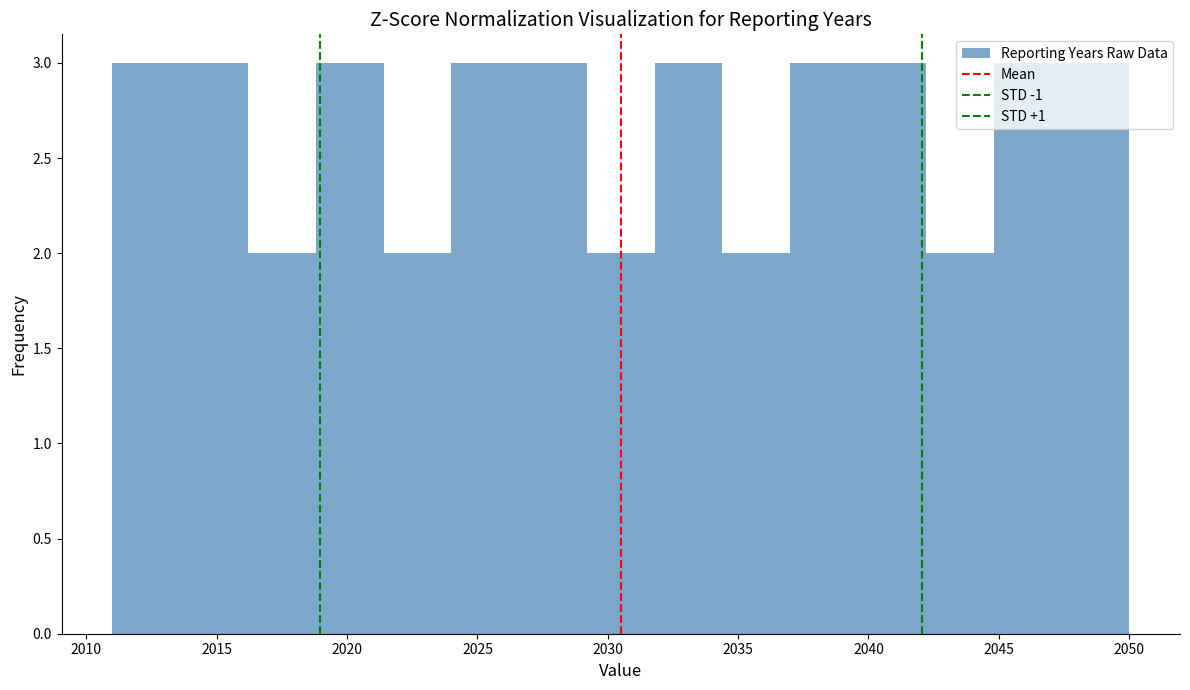

Reading left to right, list every bar in this chart as the range it spans on the x-axis followed by its height. Neither the bar edges nor the heights are printed on the chart, so give them approximately, as read against the axes.

2011.0 to 2013.6: 3
2013.6 to 2016.2: 3
2016.2 to 2018.8: 2
2018.8 to 2021.4: 3
2021.4 to 2024.0: 2
2024.0 to 2026.6: 3
2026.6 to 2029.2: 3
2029.2 to 2031.8: 2
2031.8 to 2034.4: 3
2034.4 to 2037.0: 2
2037.0 to 2039.6: 3
2039.6 to 2042.2: 3
2042.2 to 2044.8: 2
2044.8 to 2047.4: 3
2047.4 to 2050.0: 3